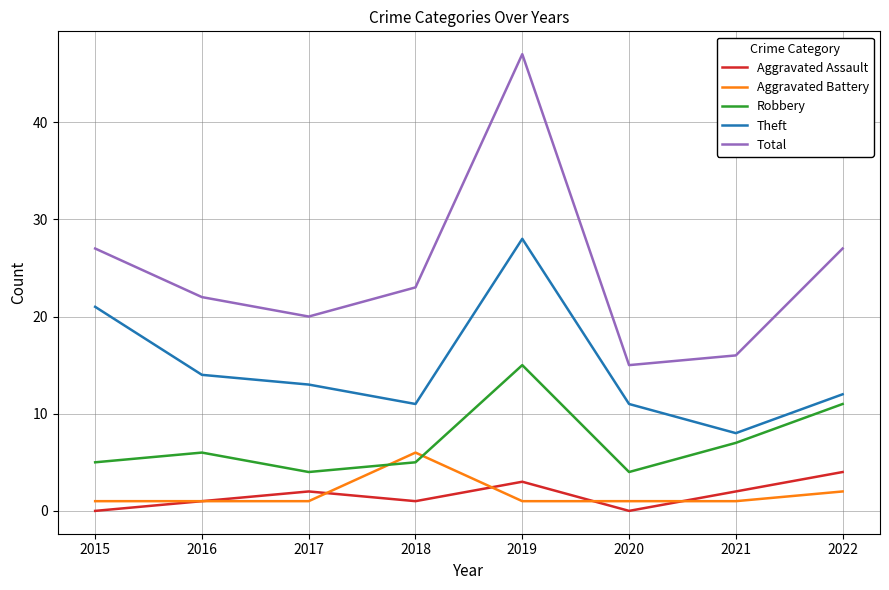

Is it true that Theft equals 19 at 2018?

False